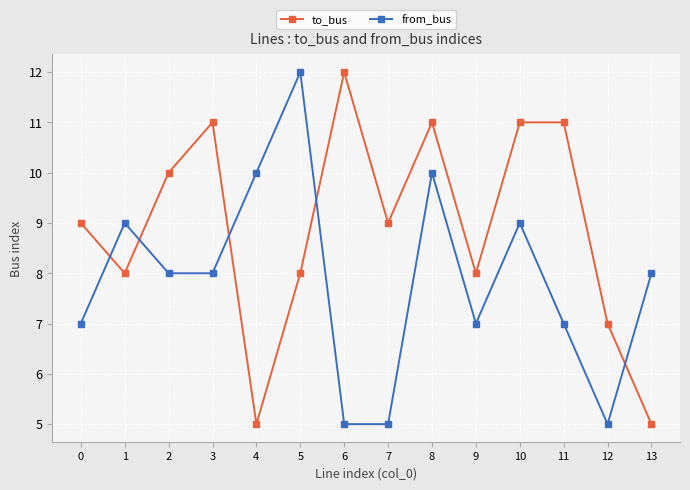

Between 1 and 11, which series saw the biggest shift?

to_bus